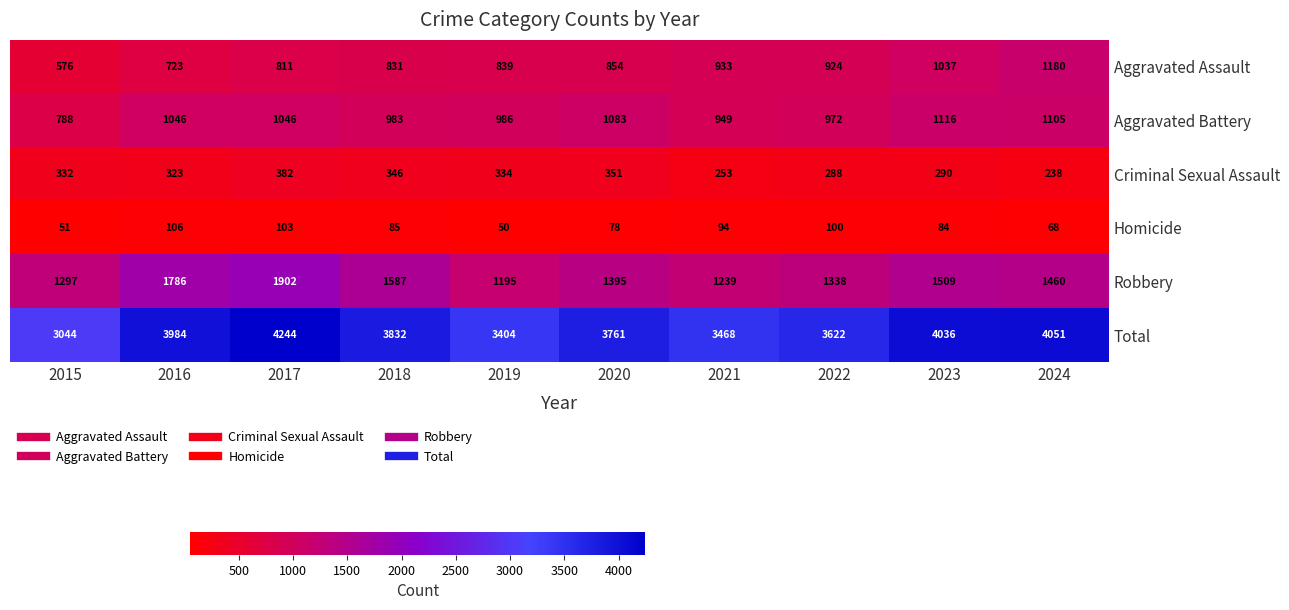

At which category does the chart reach its minimum across all series?

2019